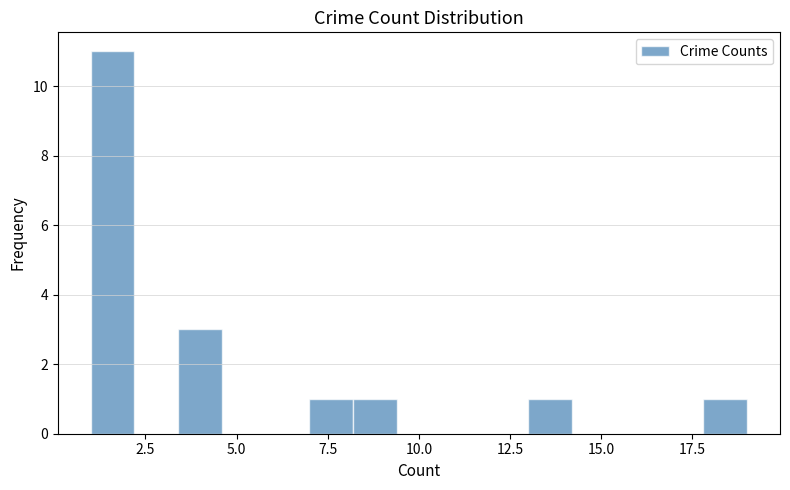

Around what value on the x-axis is the tallest bar? Give the approximate position of its centre, as read against the axis.

1.5